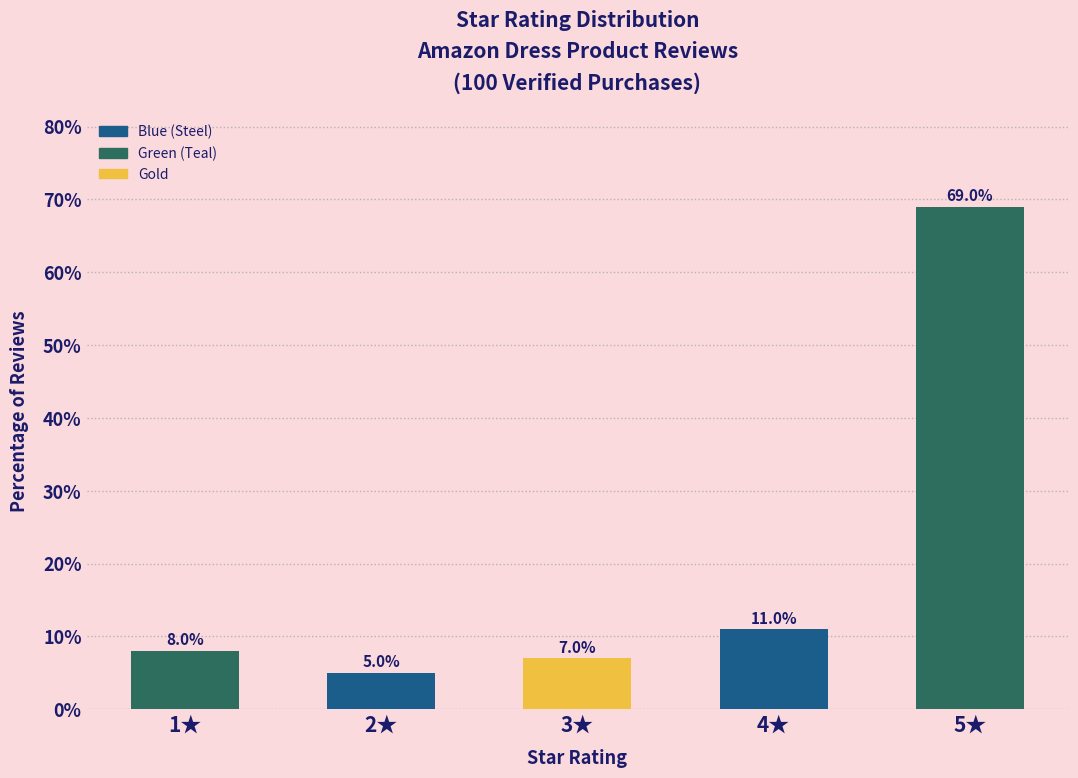

Reading left to right, transcribe all the data shown in this chart.

1★=8.0	2★=5.0	3★=7.0	4★=11.0	5★=69.0